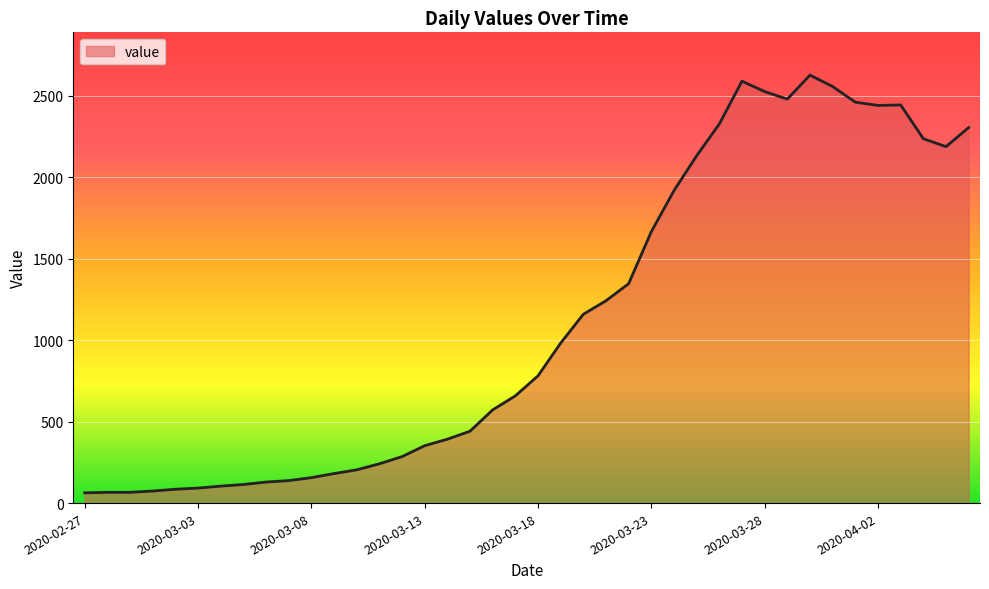

What is the difference between the maximum and minimum values?

2564